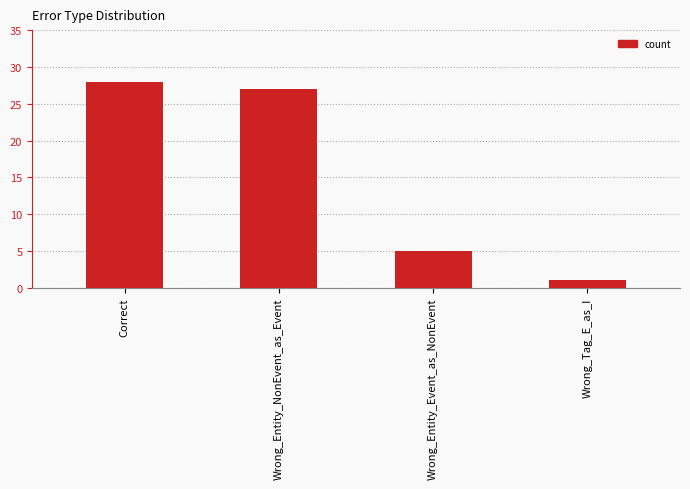

Reading left to right, extract all data points from this chart.

Correct=28	Wrong_Entity_NonEvent_as_Event=27	Wrong_Entity_Event_as_NonEvent=5	Wrong_Tag_E_as_I=1